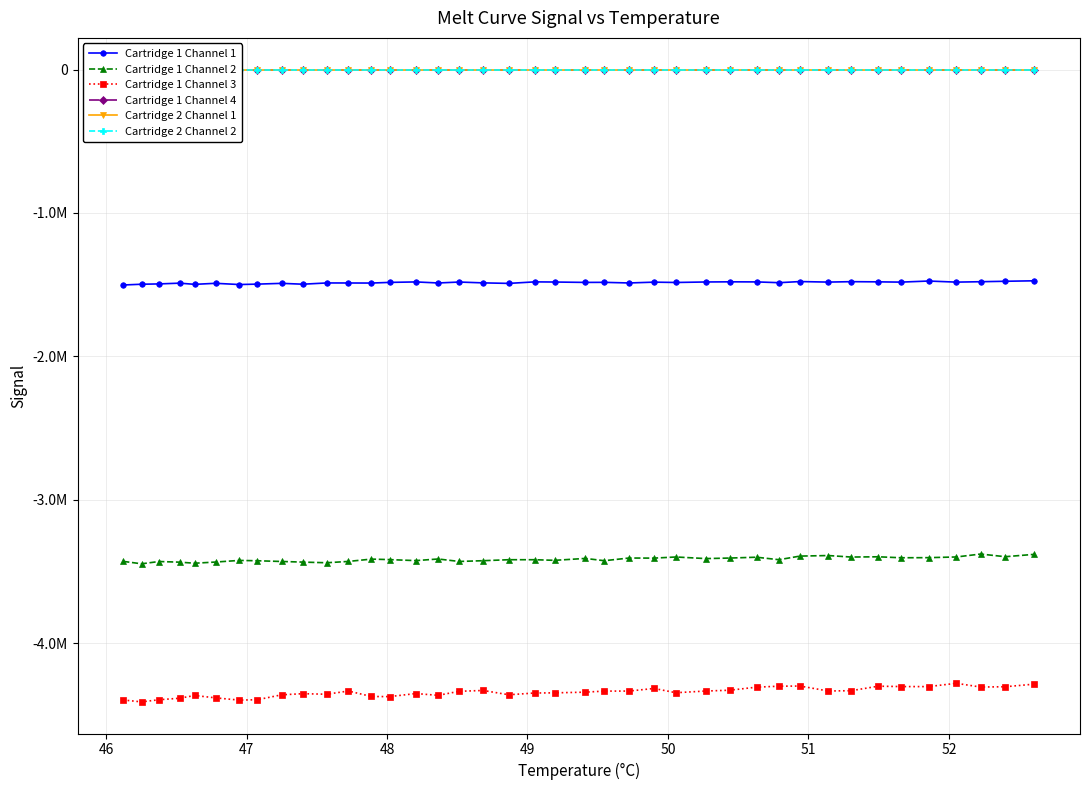

What is the value of the Cartridge 1 Channel 2 point at the 33rd from the left?

-3397988